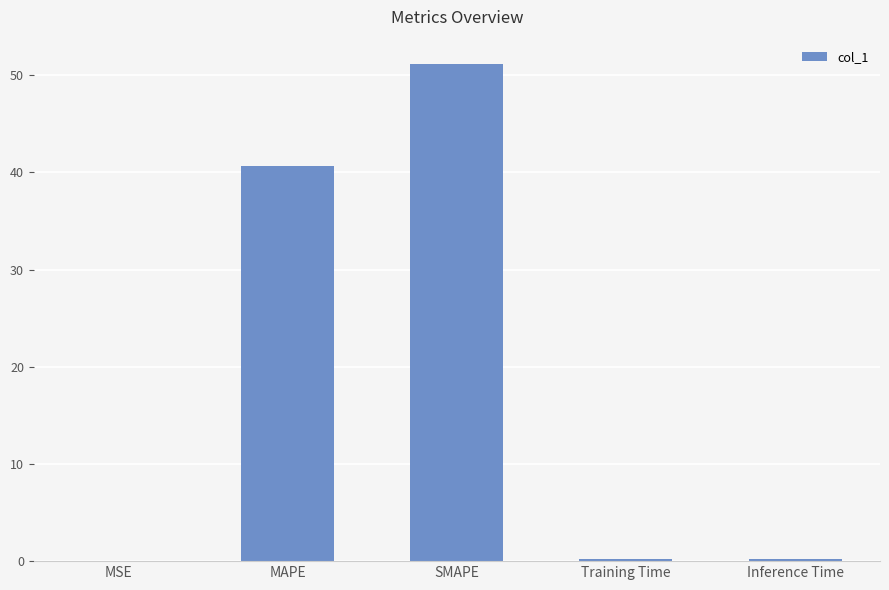

At which label is the value closest to 25?

MAPE